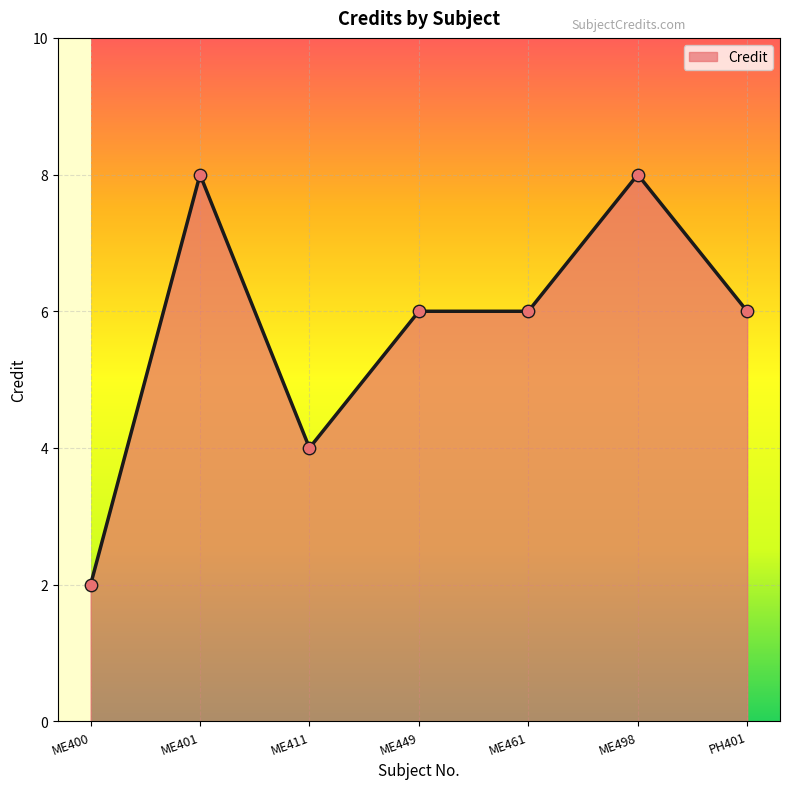

Approximately how many times larger is the value at ME461 compared to ME449?

1.0